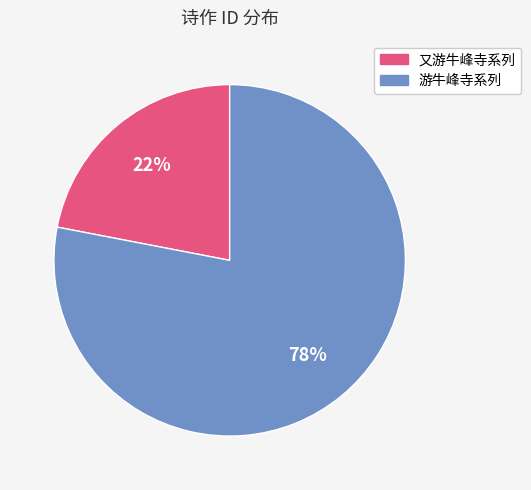

To the nearest percent, what is the average slice percentage?

50%